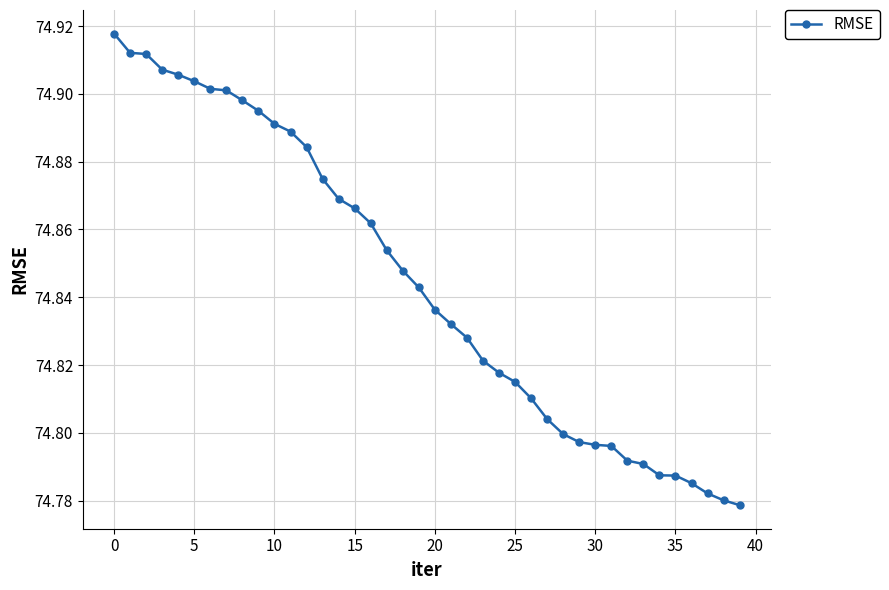

Count the values in the range 74 to 75.

40